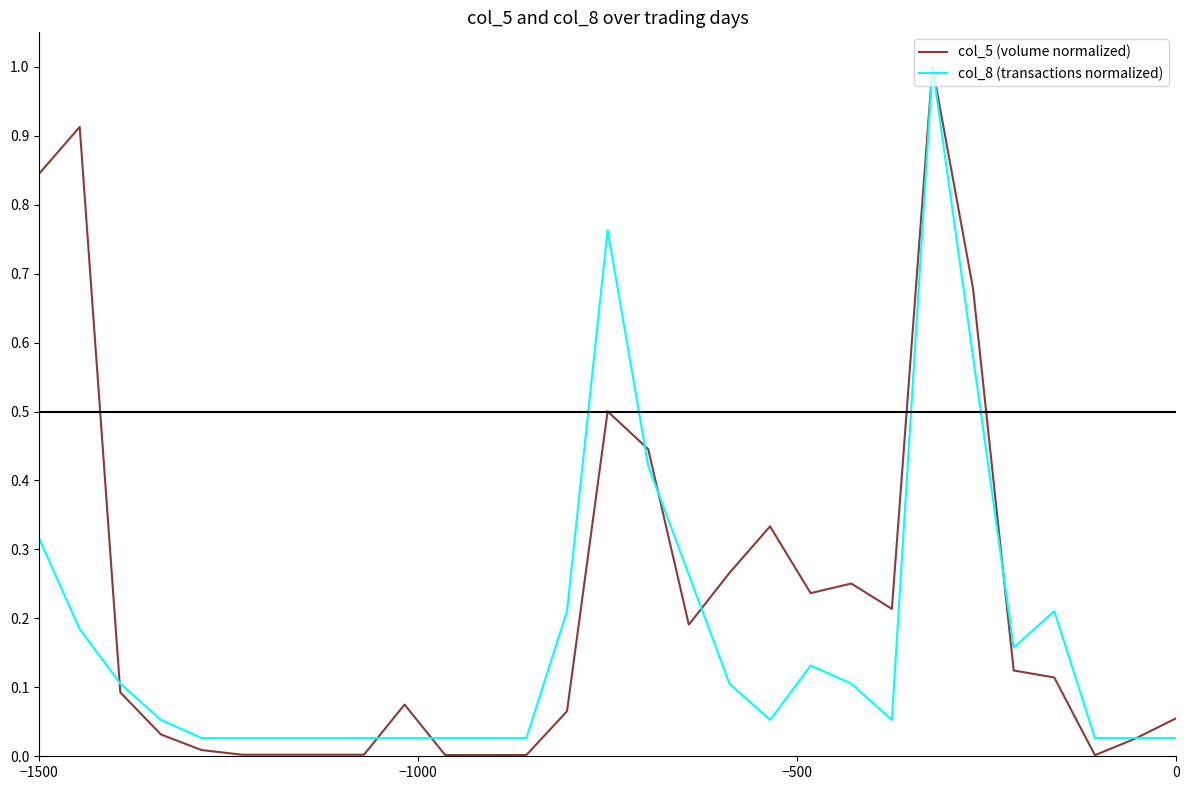

At how many categories does at least one series exceed 0?

29